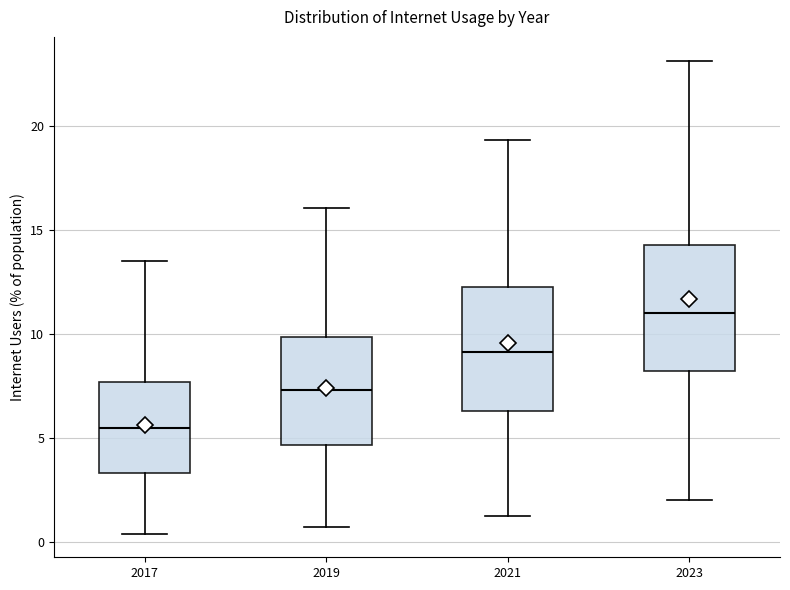

Reading left to right, transcribe this box plot: for each box, give where its median line is, the range the box spans, and where its two whiskers end, as read against the y-axis. The values are not printed on the chart, so give them approximately, as read against the axis.

2017: median 5.5, box 3.5 to 7.5, whiskers 0.5 to 13.5
2019: median 7.5, box 4.5 to 10.0, whiskers 0.5 to 16.0
2021: median 9.0, box 6.5 to 12.0, whiskers 1.0 to 19.5
2023: median 11.0, box 8.0 to 14.5, whiskers 2.0 to 23.0